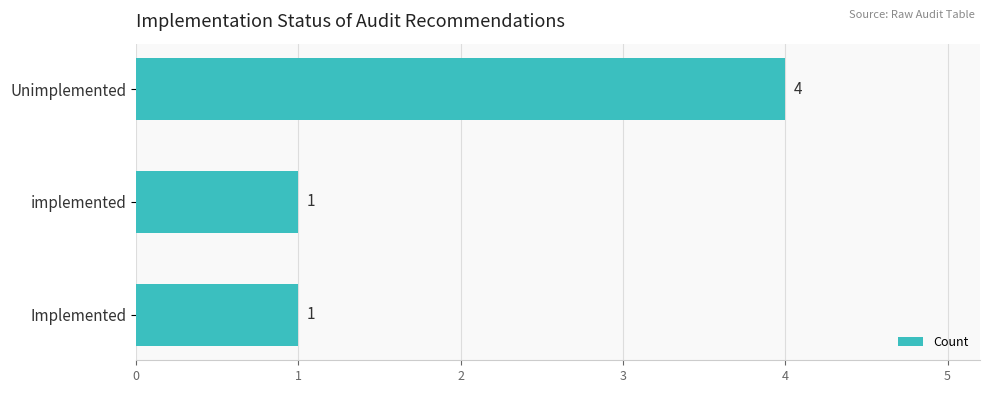

Reading bottom to top, what are all the values shown in this chart?

Implemented=1	implemented=1	Unimplemented=4